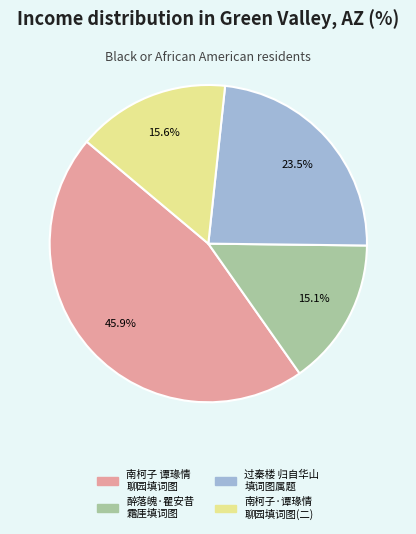

Which has a higher value, 过秦楼 归自华山 填词图属题 or 南柯子 谭瑑情 聊园填词图?

南柯子 谭瑑情 聊园填词图